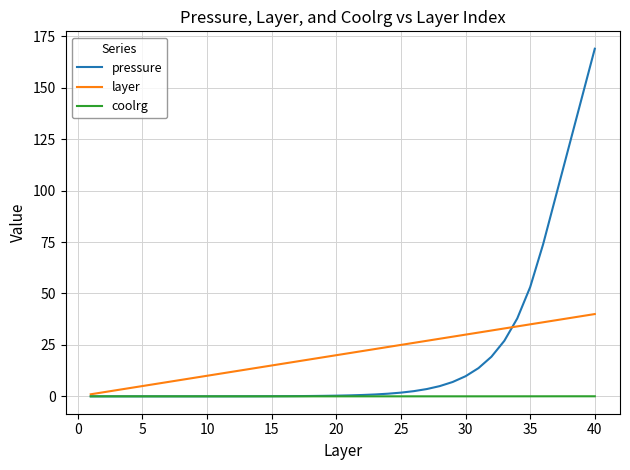

List the series in order of their peak value, highest first.

pressure, layer, coolrg